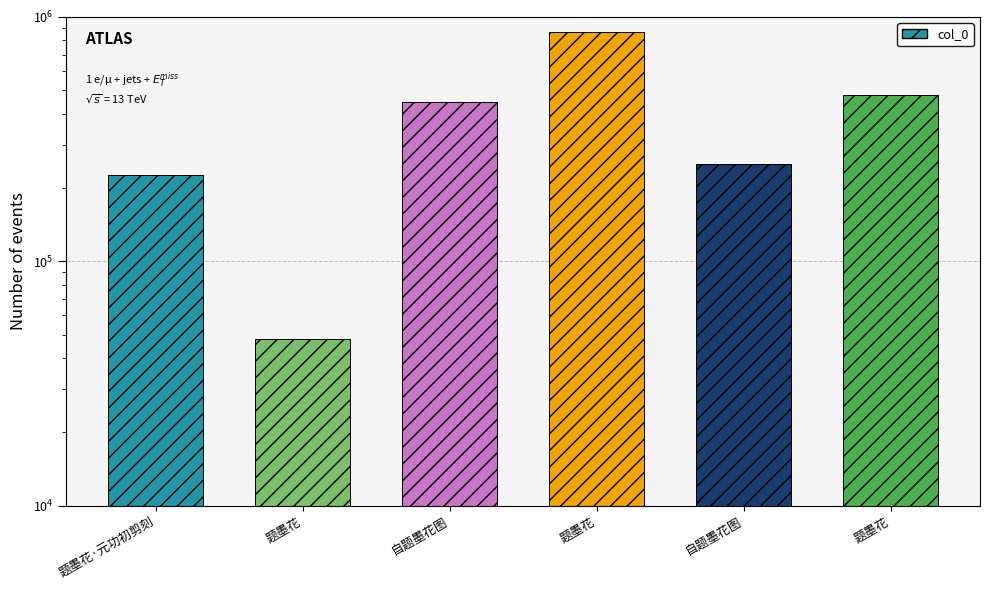

The chart shows a value of 224764 at 题墨花·元功初剪刻. True or false?

True